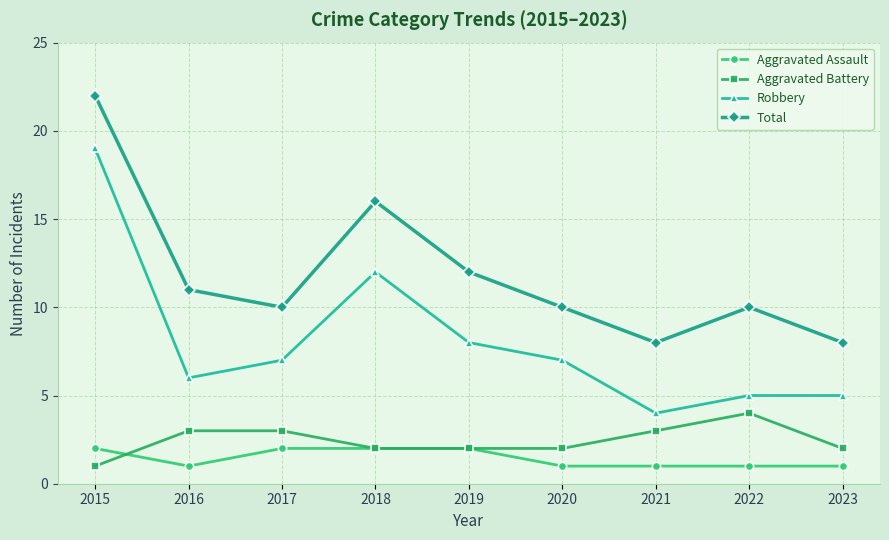

At which category is the sum across all series the highest?

2015